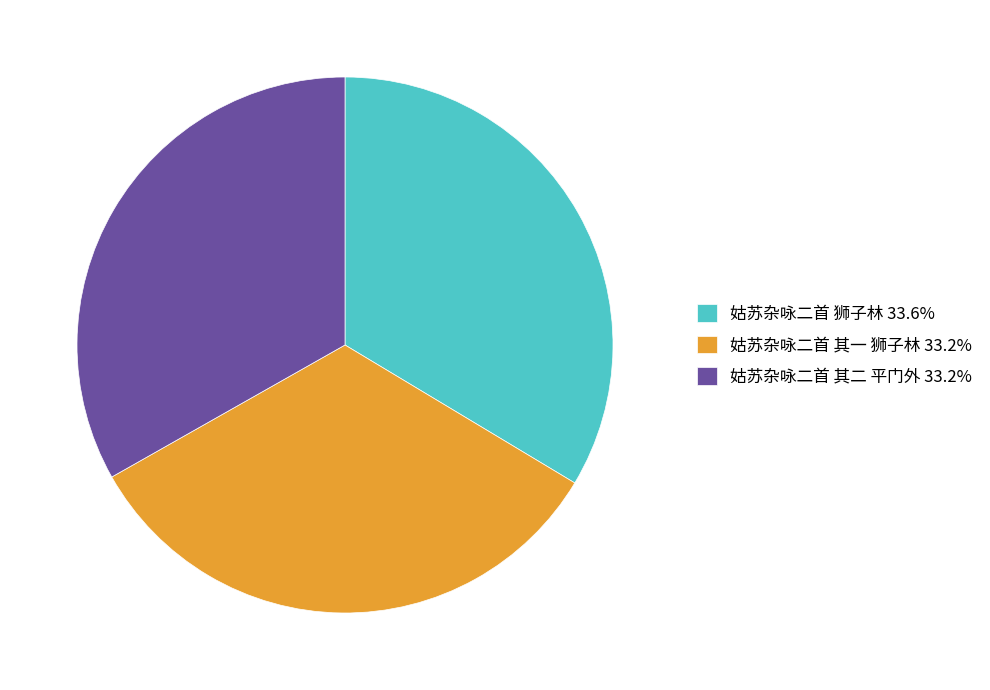

Is there a majority slice in this chart?

No